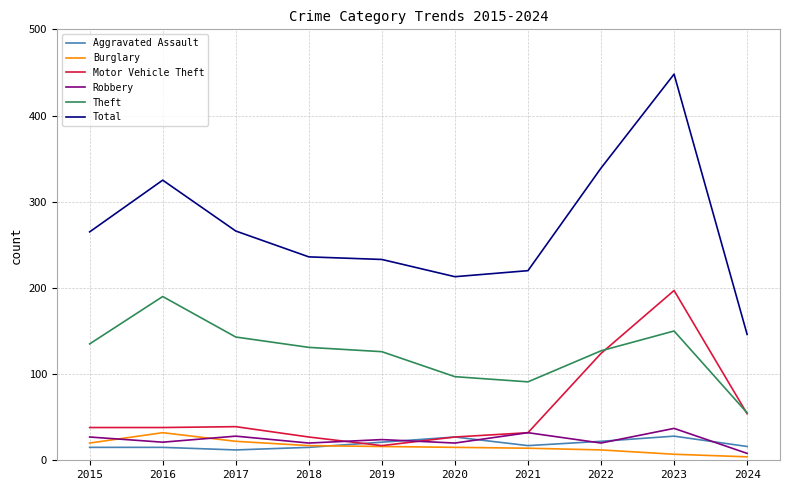

Which series has the largest range (max minus min)?

Total